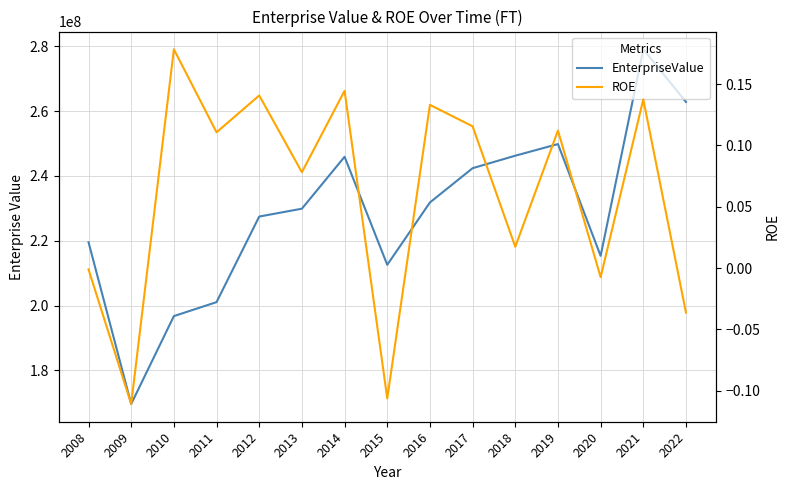

True or false: ROE has a value of 0.1 at 2012.

True